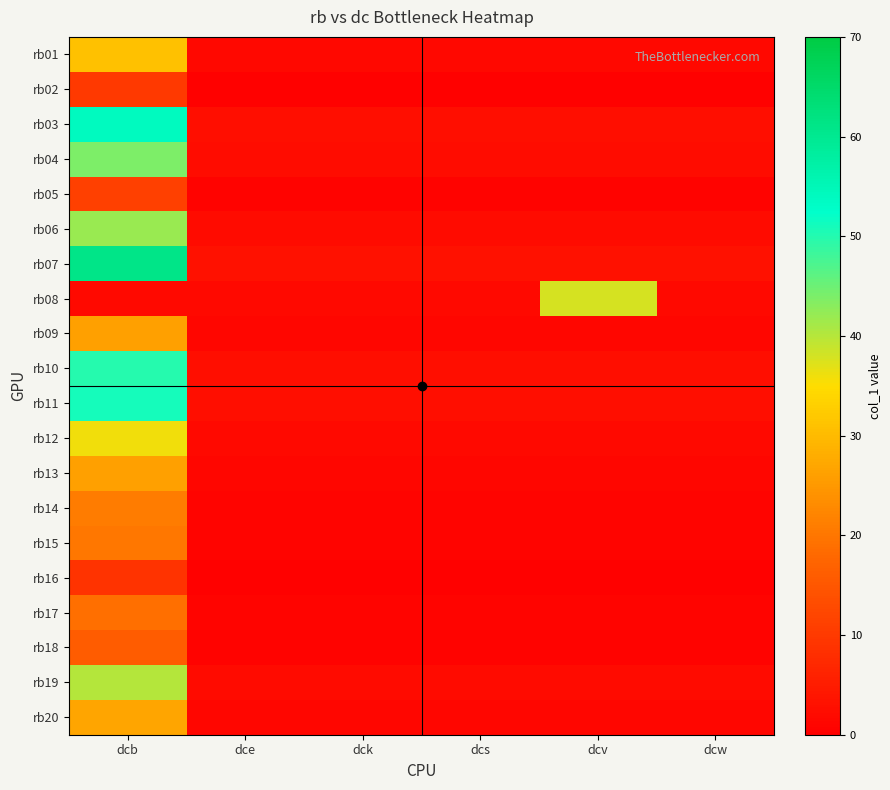

What is the total value across all series at dcw?

31.6